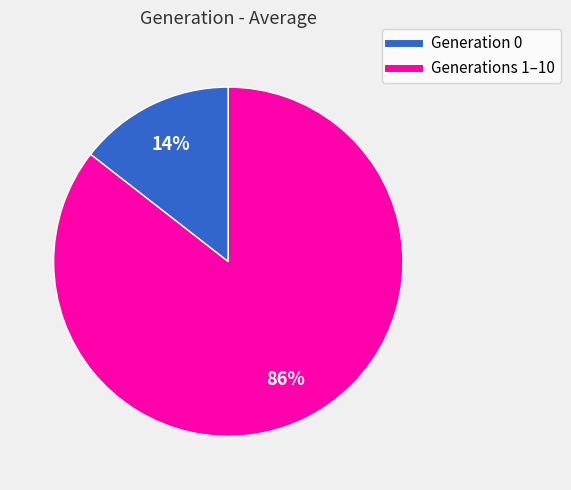

How many segments does this pie chart have?

2